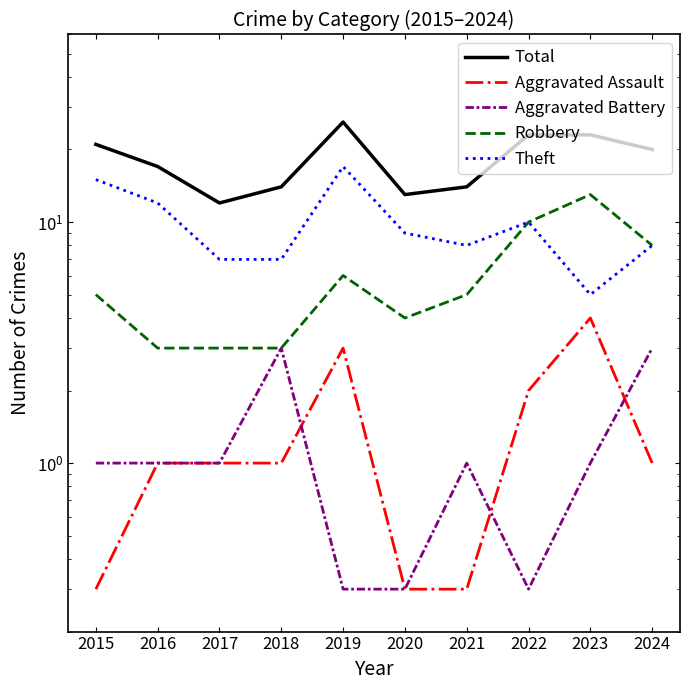

At which category does Theft reach its first local peak?

2019